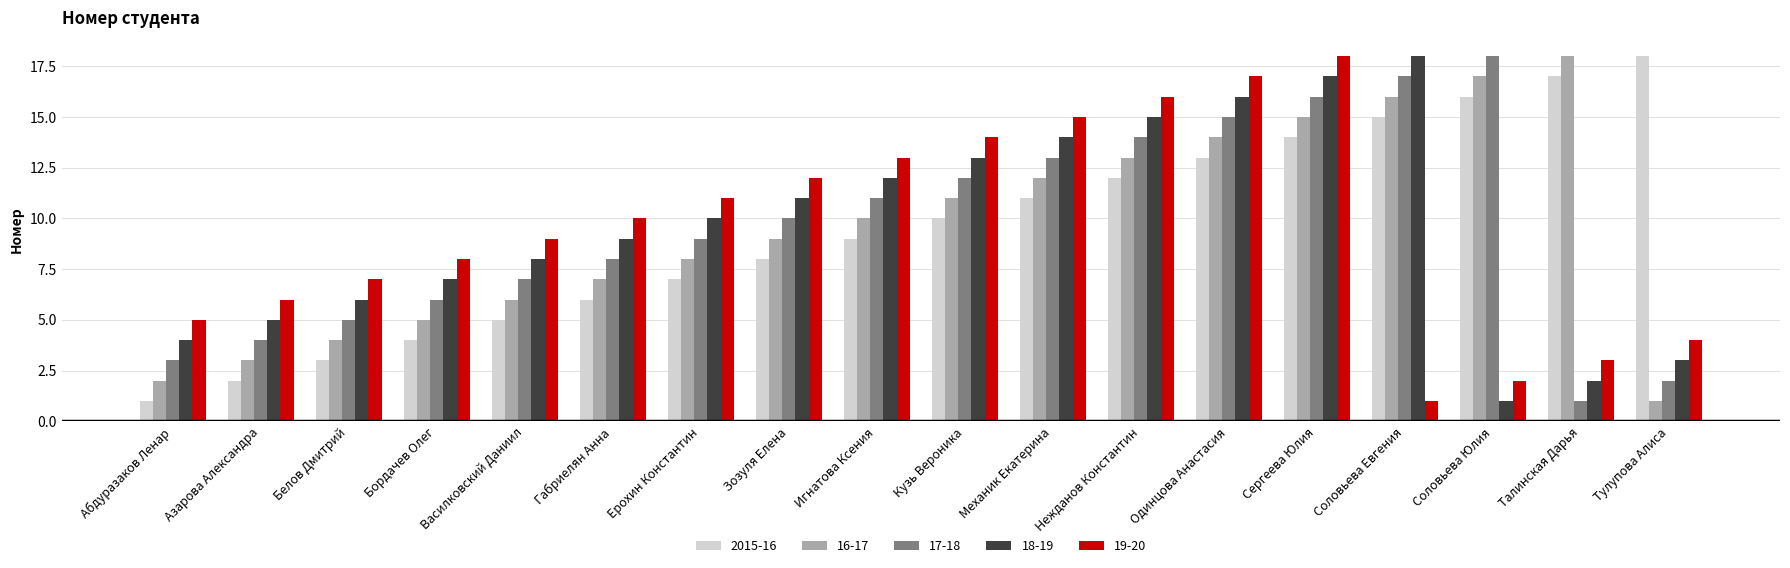

Are the bars horizontal?

No